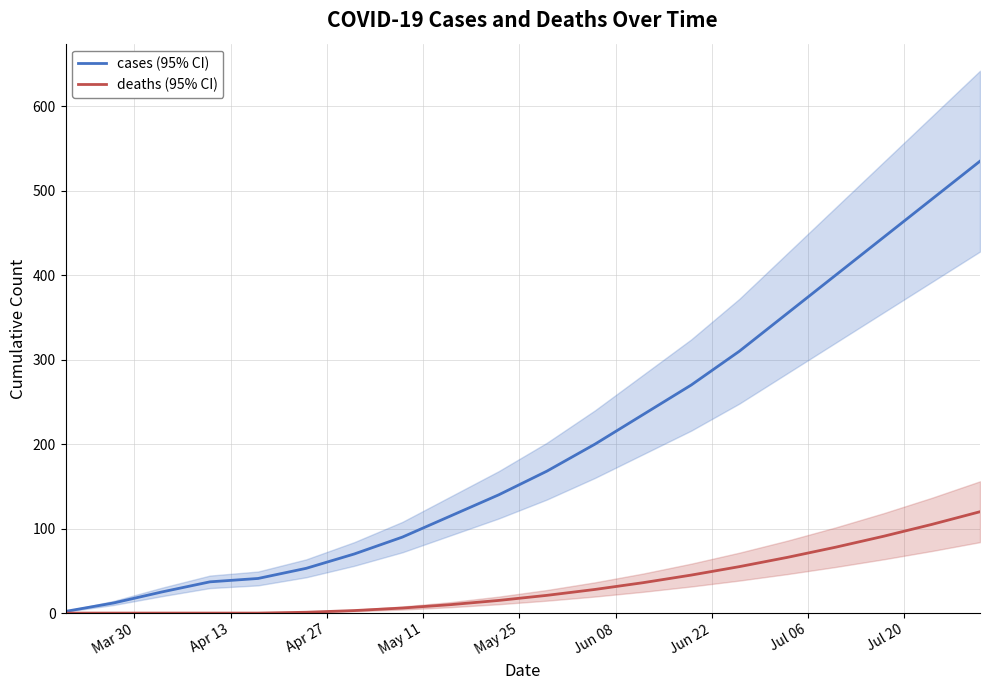

How many categories are shown in the chart?

20